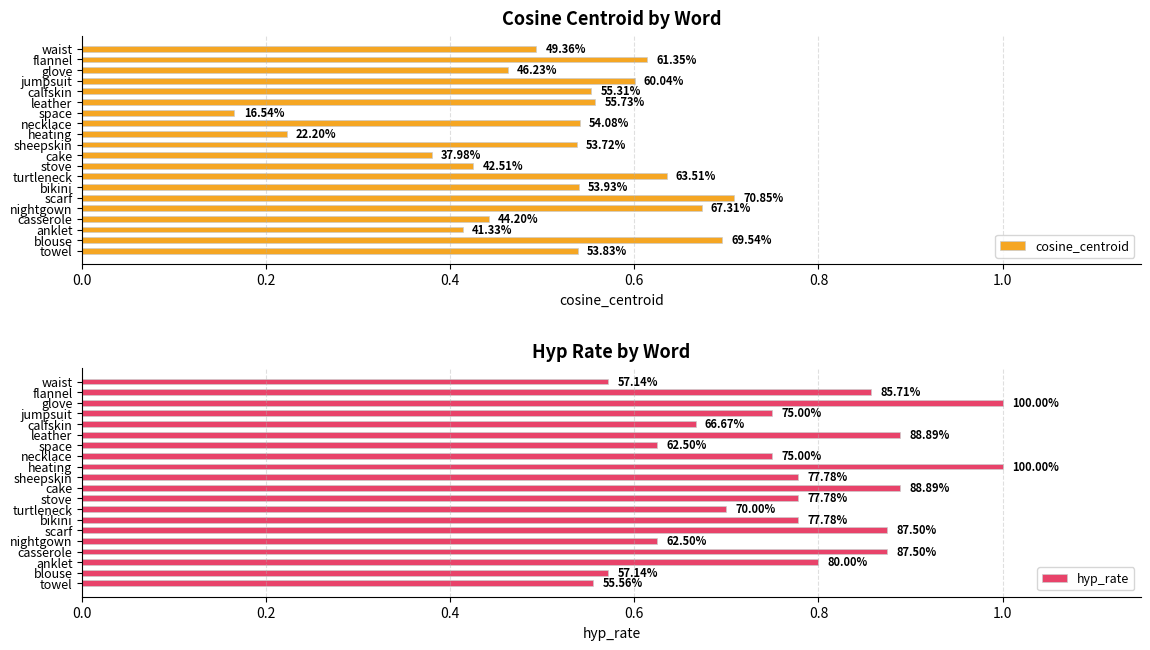

At scarf, list the series in order from largest to smallest.

hyp_rate, cosine_centroid